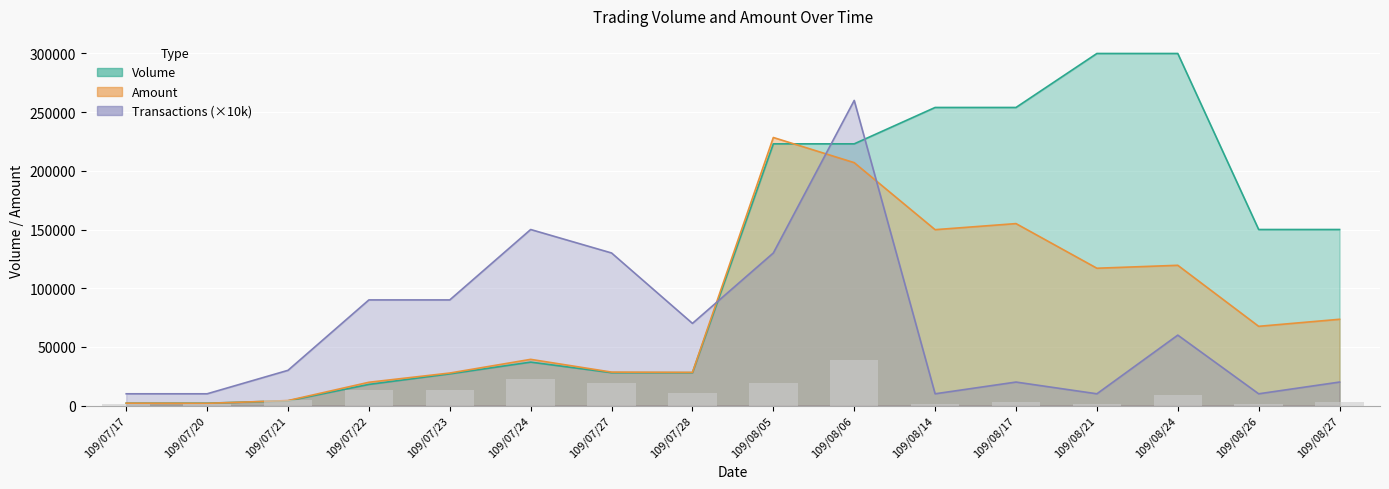

Reading left to right, extract all data points from this chart.

109/07/17=1500	109/07/20=1500	109/07/21=4500	109/07/22=13500	109/07/23=13500	109/07/24=22500	109/07/27=19500	109/07/28=10500	109/08/05=19500	109/08/06=39000	109/08/14=1500	109/08/17=3000	109/08/21=1500	109/08/24=9000	109/08/26=1500	109/08/27=3000